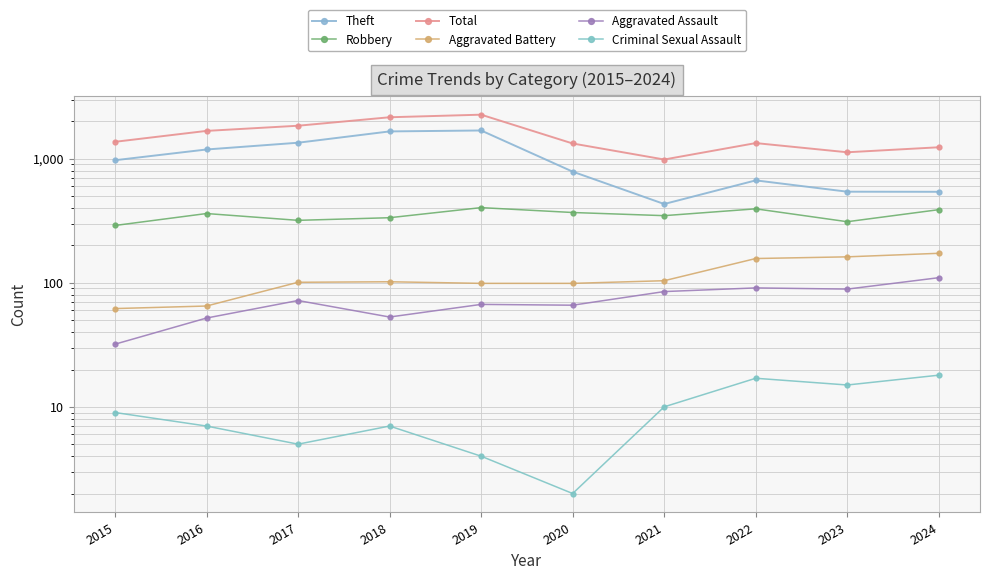

The value of Theft at 2020 is 1088. True or false?

False